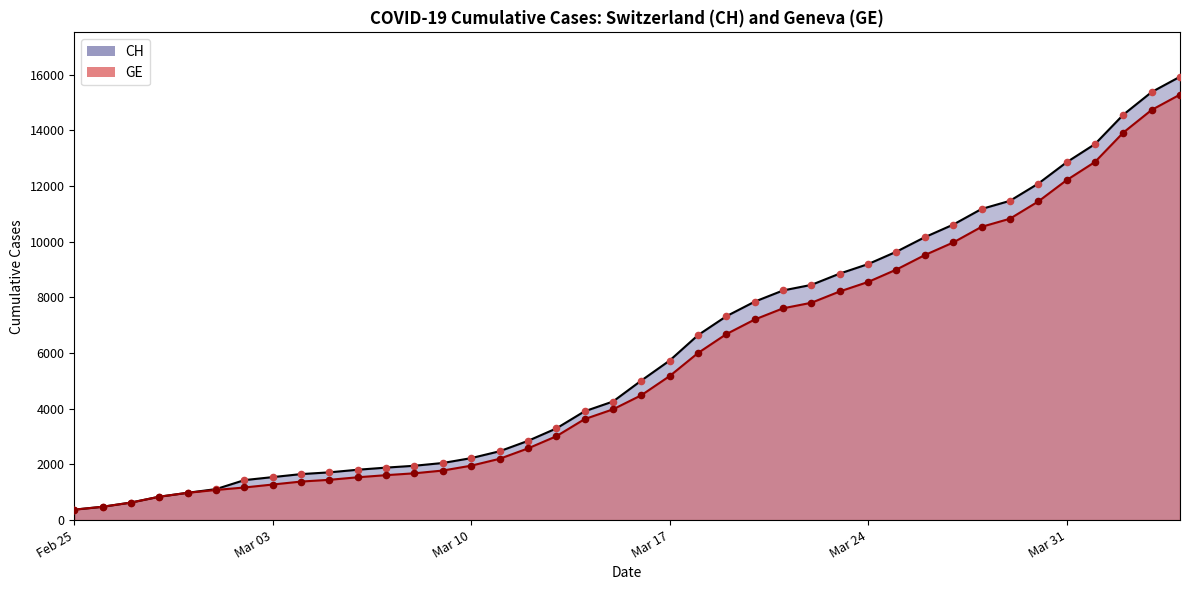

What are all the series names shown in the legend?

CH, GE